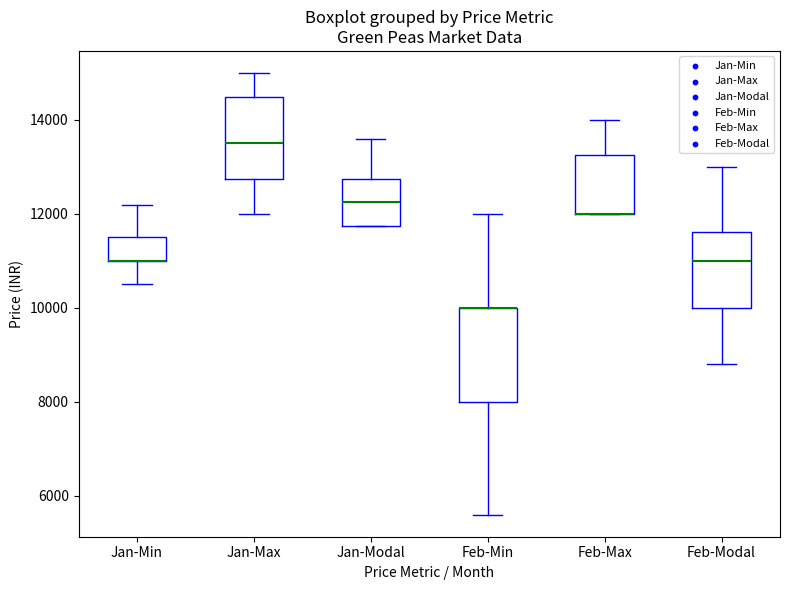

Which box is the tallest, from its lower edge to its upper edge?

Feb-Min